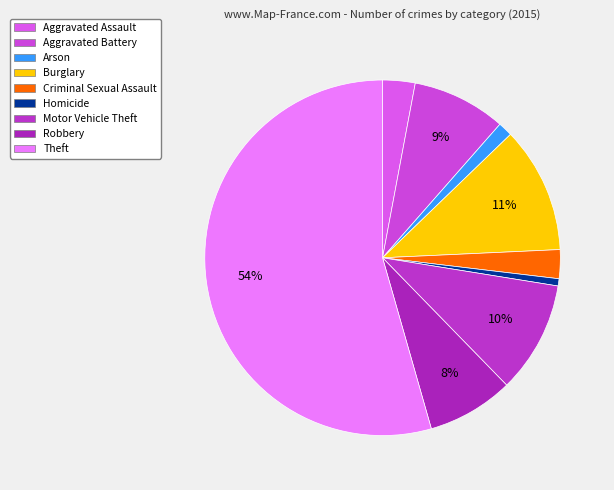

Is there any slice that represents more than half of the pie?

Yes